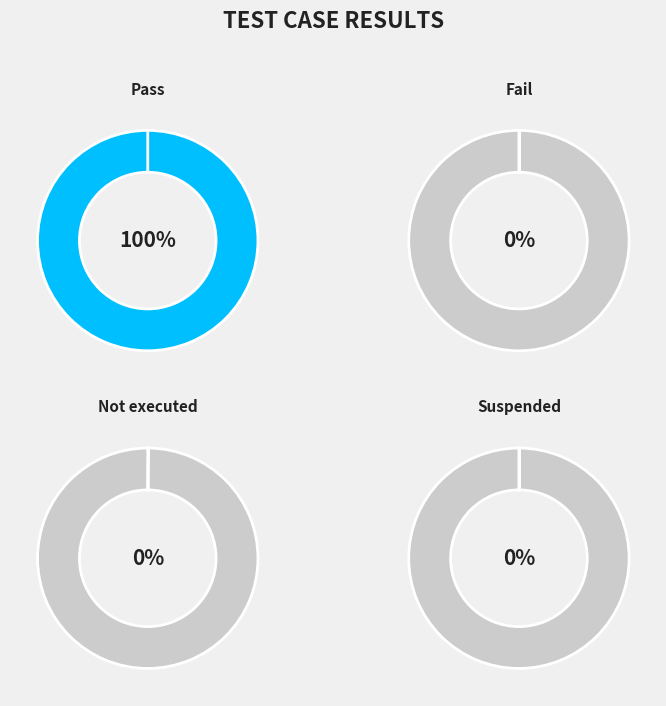

The Suspended slice represents 0% of the pie. True or false?

True